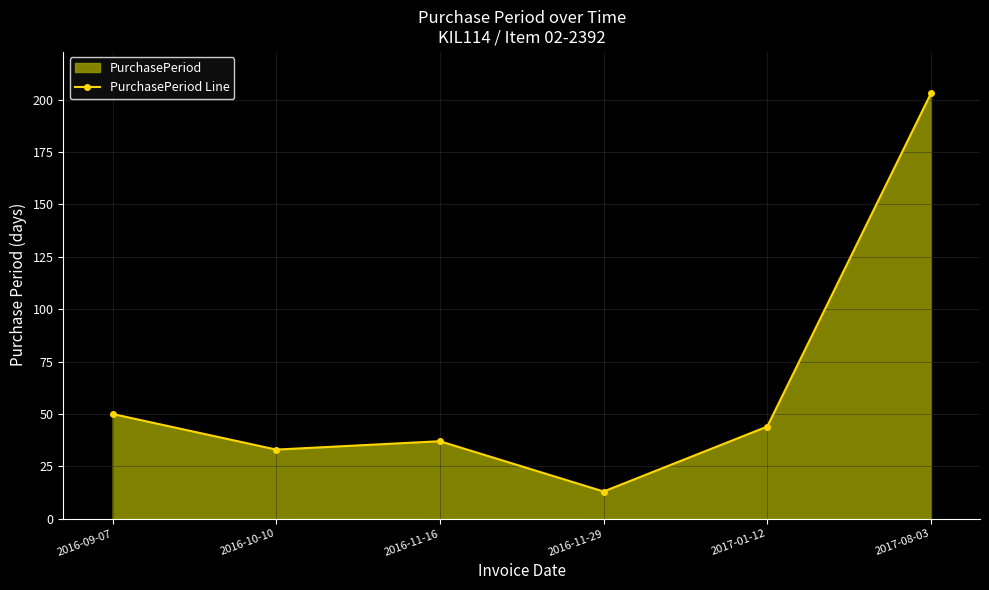

List the labels in order of value, largest first.

2017-08-03, 2016-09-07, 2017-01-12, 2016-11-16, 2016-10-10, 2016-11-29